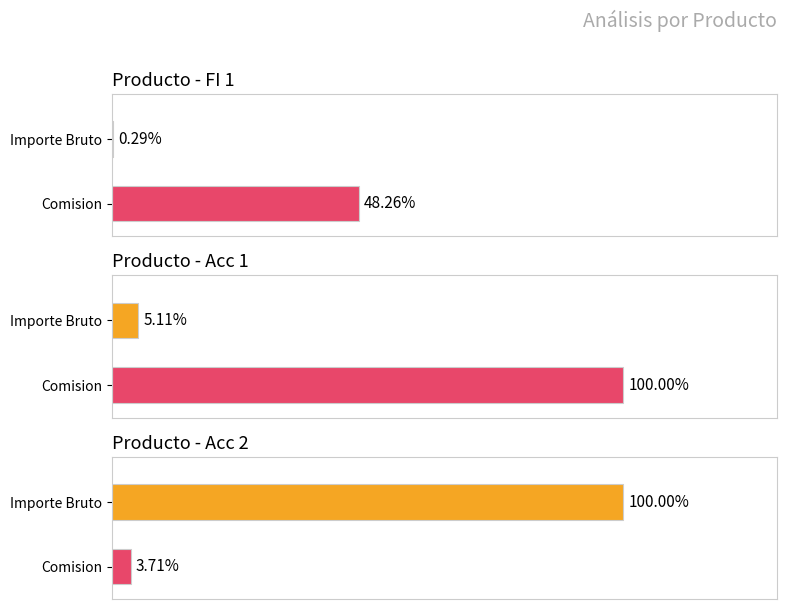

At which label does Importe Bruto reach its peak?

Acc 2